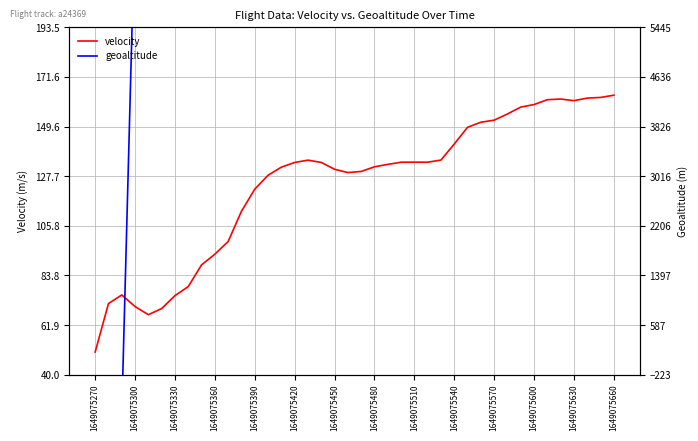

True or false: geoaltitude has more than 2 points higher than both neighbors.

False